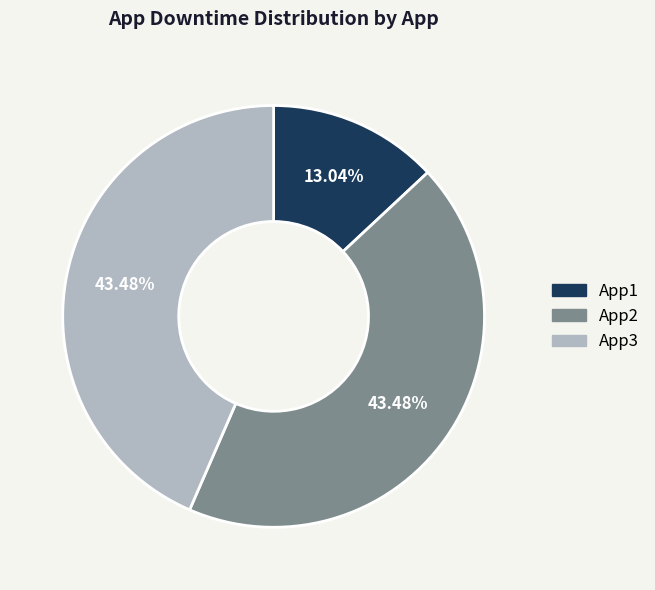

How many slices are in this pie chart?

3